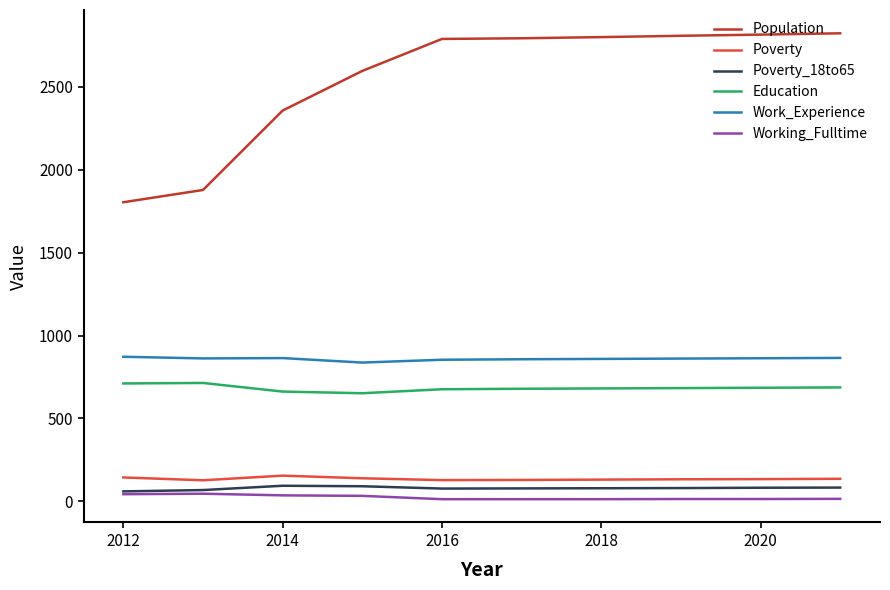

Which series has the widest spread of values?

Population